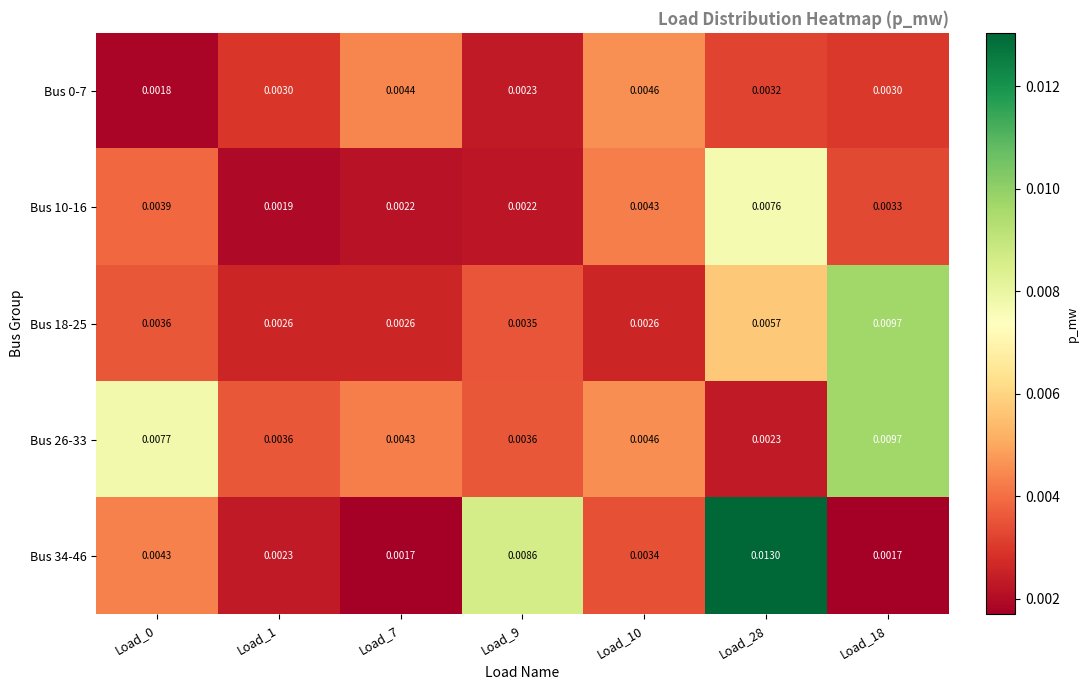

How many distinct data groups are displayed?

5